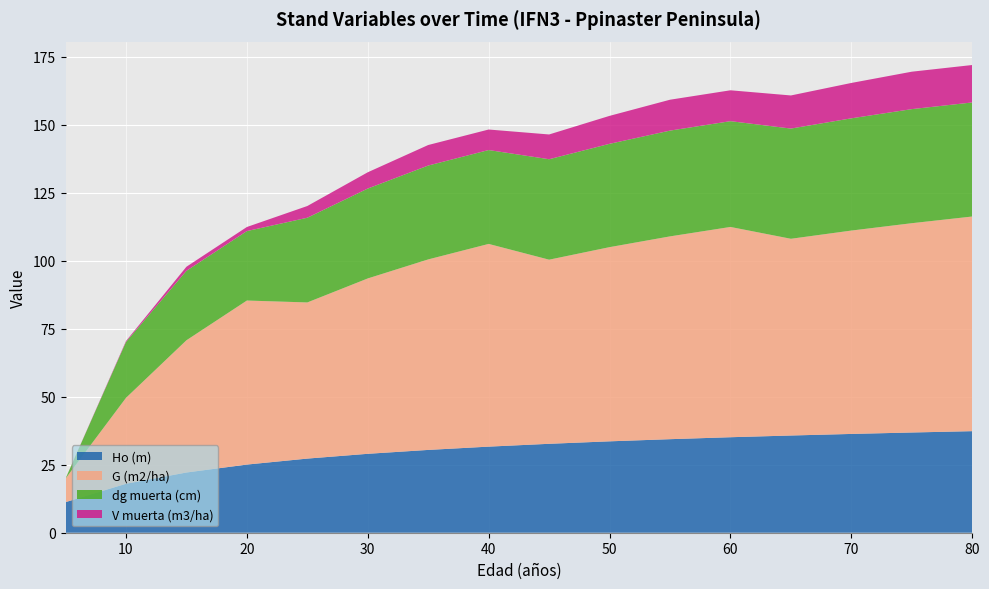

Reading left to right, list all the values displayed in this chart.

Ho (m): 5=11.2	10=18.0	15=22.1	20=25.1	25=27.3	30=29.0	35=30.5	40=31.7	45=32.7	50=33.6	55=34.4	60=35.1	65=35.8	70=36.3	75=36.9	80=37.4
G (m2/ha): 5=8.7	10=31.6	15=48.6	20=60.3	25=57.4	30=64.5	35=70.1	40=74.6	45=67.7	50=71.4	55=74.6	60=77.3	65=72.4	70=74.8	75=77.0	80=79.0
dg muerta (cm): 5=0.0	10=20.6	15=25.6	20=25.6	25=31.2	30=33.1	35=34.5	40=34.5	45=37.0	50=38.0	55=38.9	60=38.9	65=40.5	70=41.3	75=42.0	80=42.0
V muerta (m3/ha): 5=0.0	10=0.3	15=1.5	20=1.5	25=4.3	30=6.0	35=7.5	40=7.5	45=9.1	50=10.3	55=11.4	60=11.4	65=12.2	70=13.0	75=13.8	80=13.8